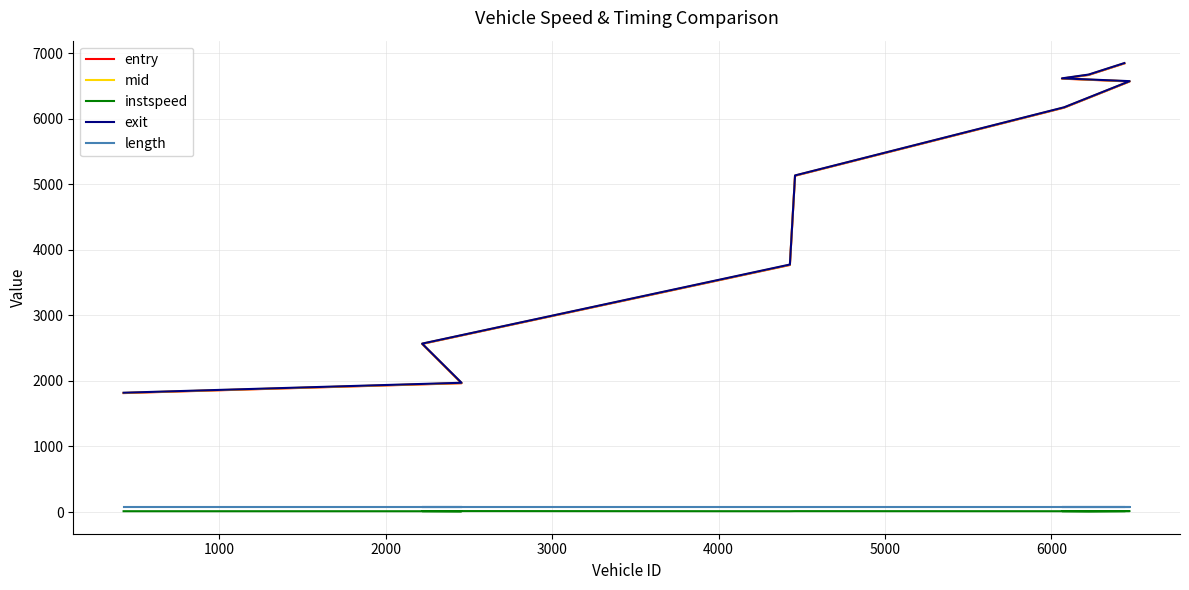

How many lines are shown in the chart?

5